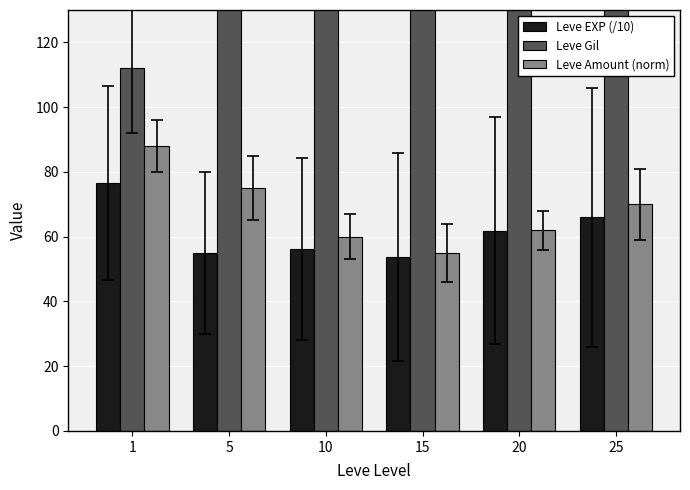

What is the approximate value of Leve Gil at 15?

226.0